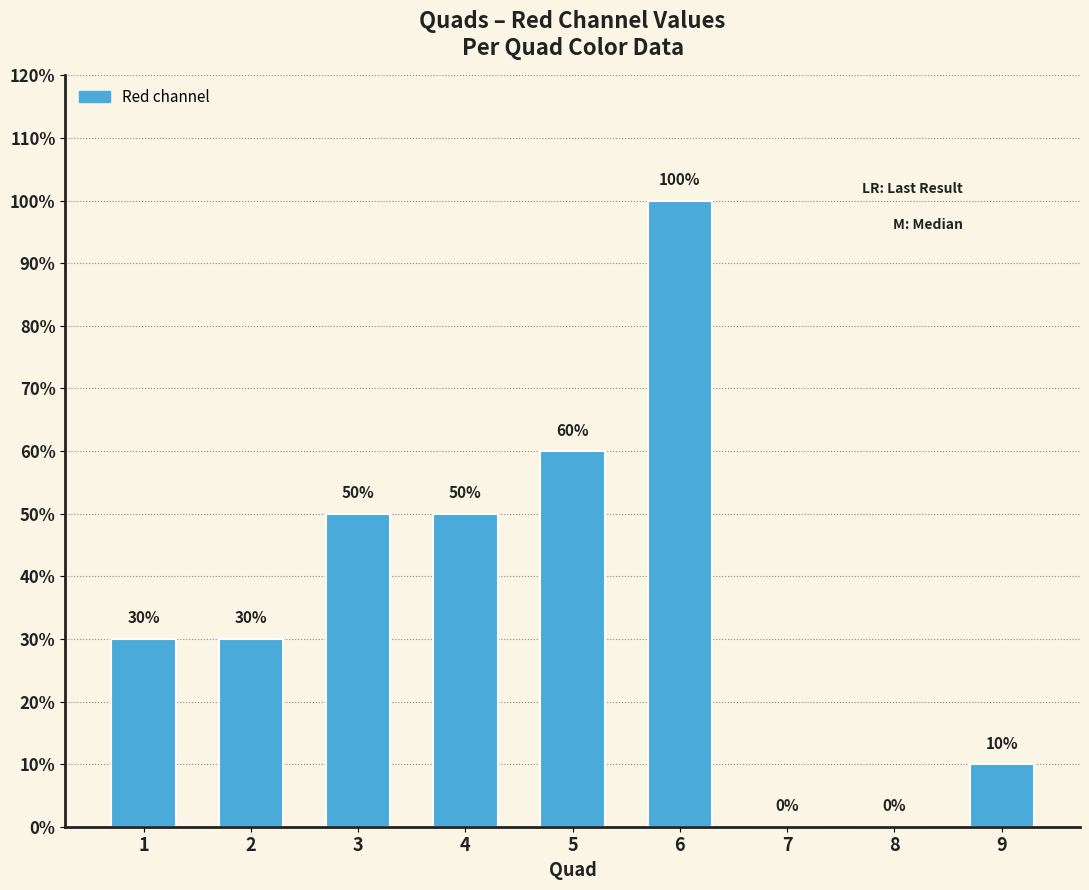

Are the bars horizontal?

No